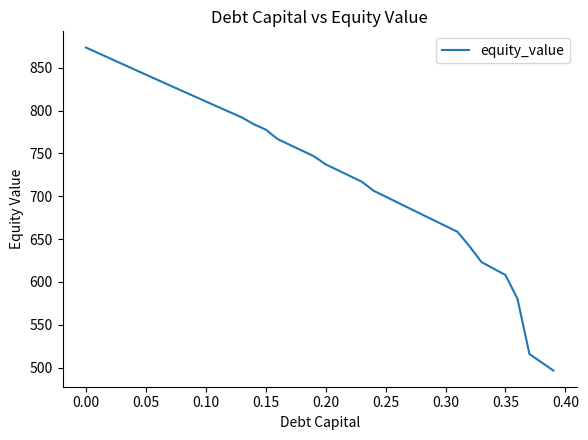

What is the maximum value shown in the chart?

873.5